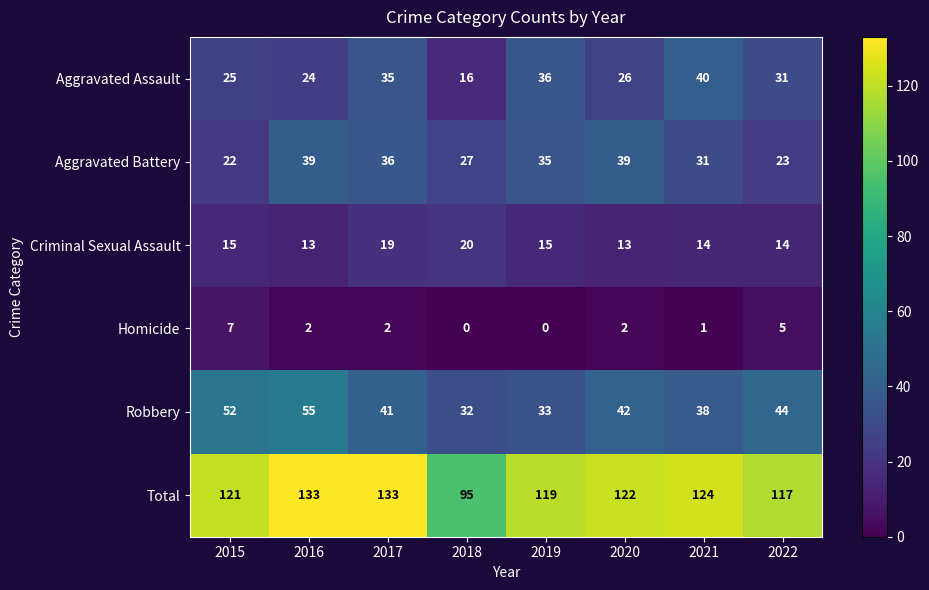

Count the number of categories in the chart.

8